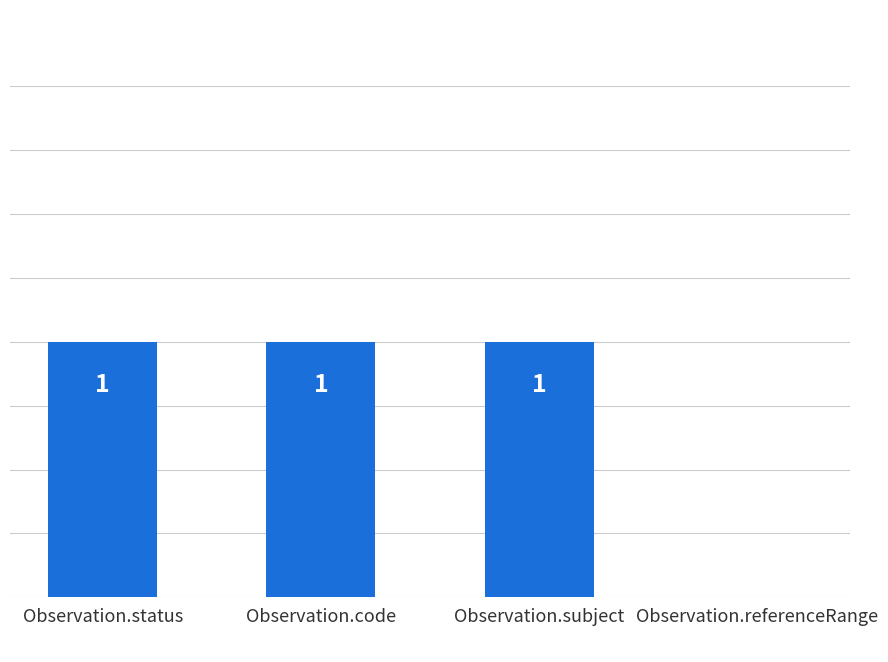

The value at Observation.subject is 1. True or false?

True